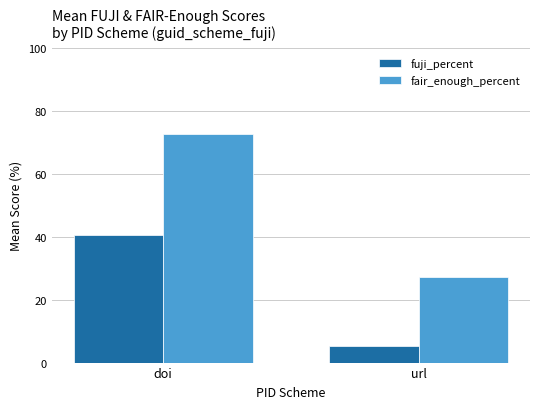

What is the average value of the fuji_percent series?

22.8